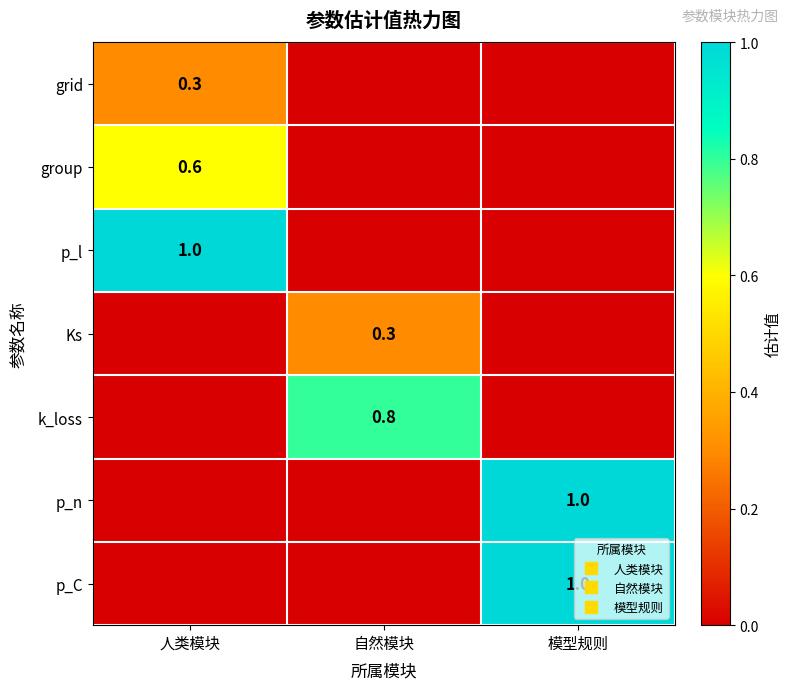

How many categories are shown in the chart?

3